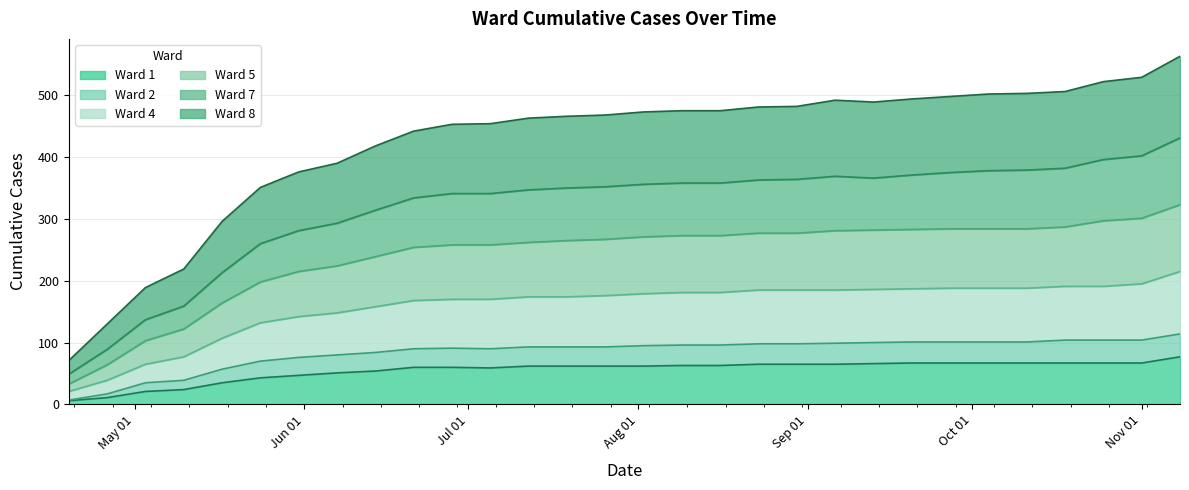

True or false: Ward 8 and Ward 1 intersect in this chart.

False